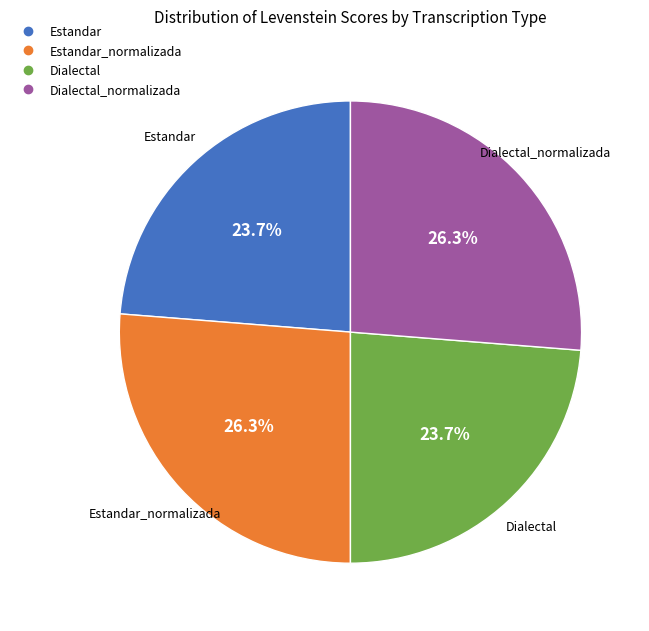

Is there a majority slice in this chart?

No